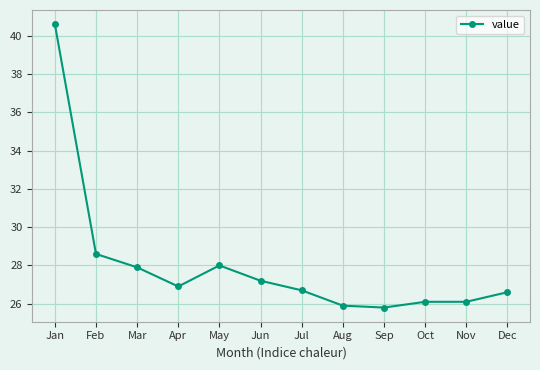

Reading right to left, what are all the values shown in this chart?

26.6	26.1	26.1	25.8	25.9	26.7	27.2	28.0	26.9	27.9	28.6	40.6